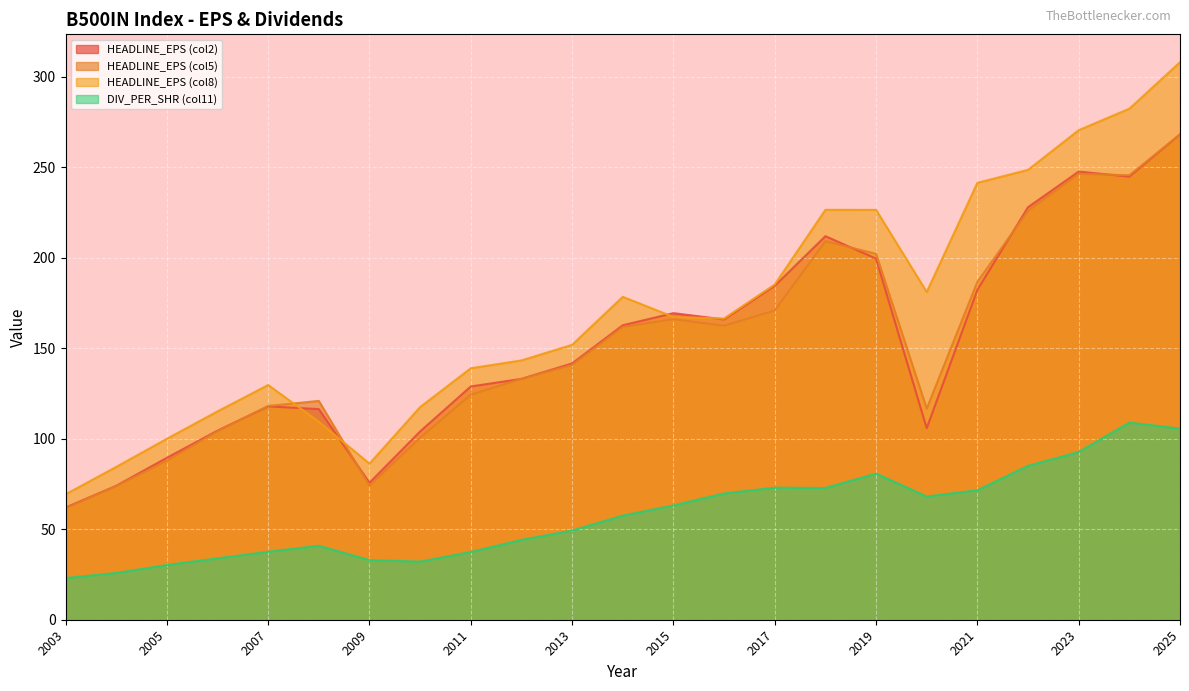

What is the spread (max minus min) of values at 2013?

102.6